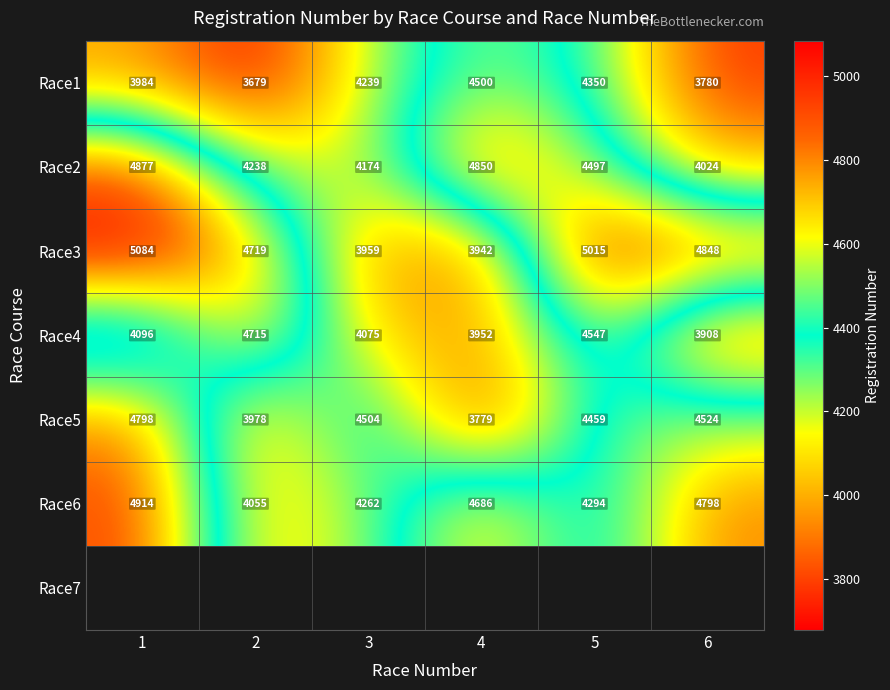

At how many categories does at least one series exceed 3702?

6